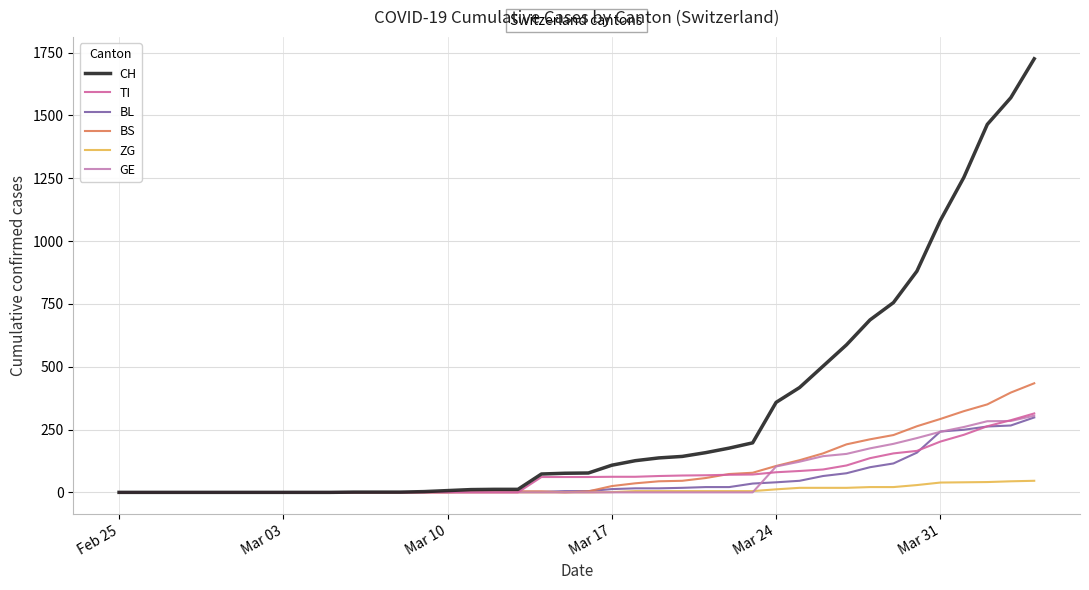

How many lines are shown in the chart?

6